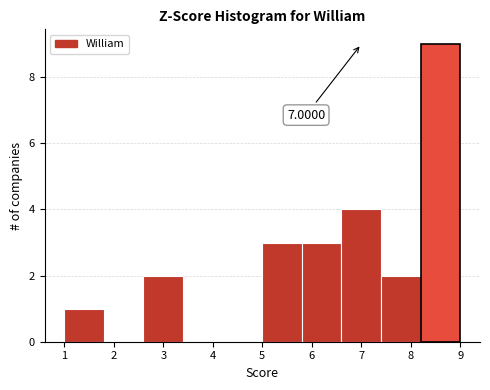

Which range on the x-axis has the tallest bar?

8.2 to 9.0